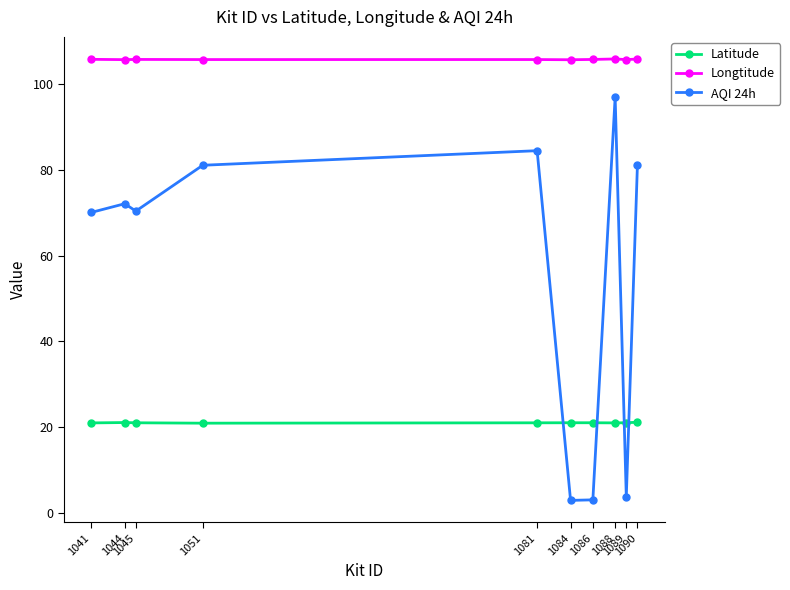

Which series has the largest total across all categories?

Longtitude